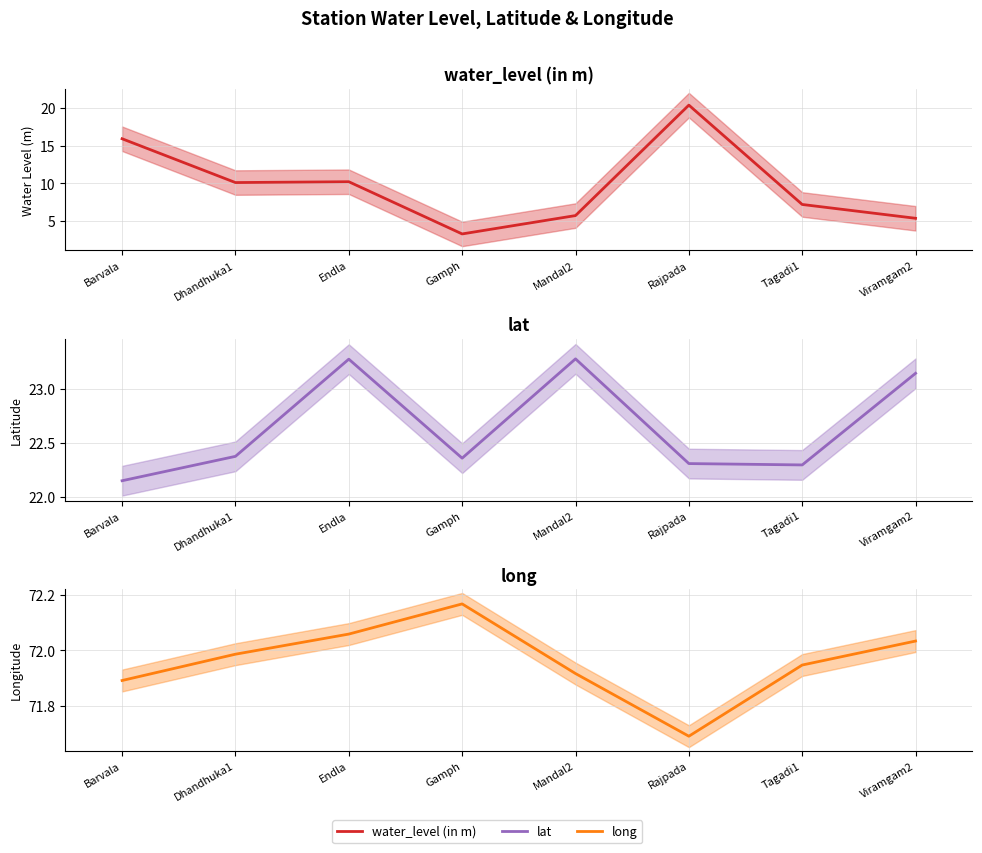

What is the difference between the water_level (in m) values at Dhandhuka1 and Tagadi1?

2.9